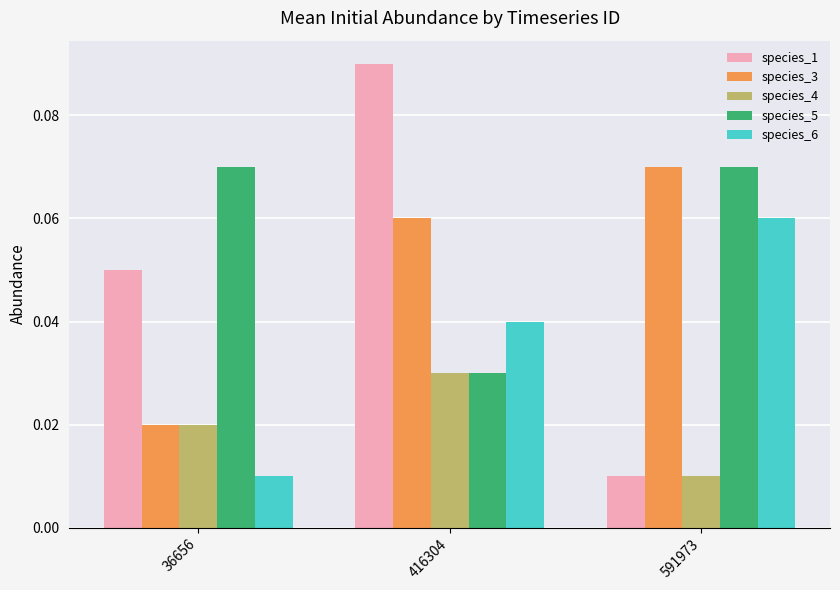

Which series has the largest range (max minus min)?

species_1